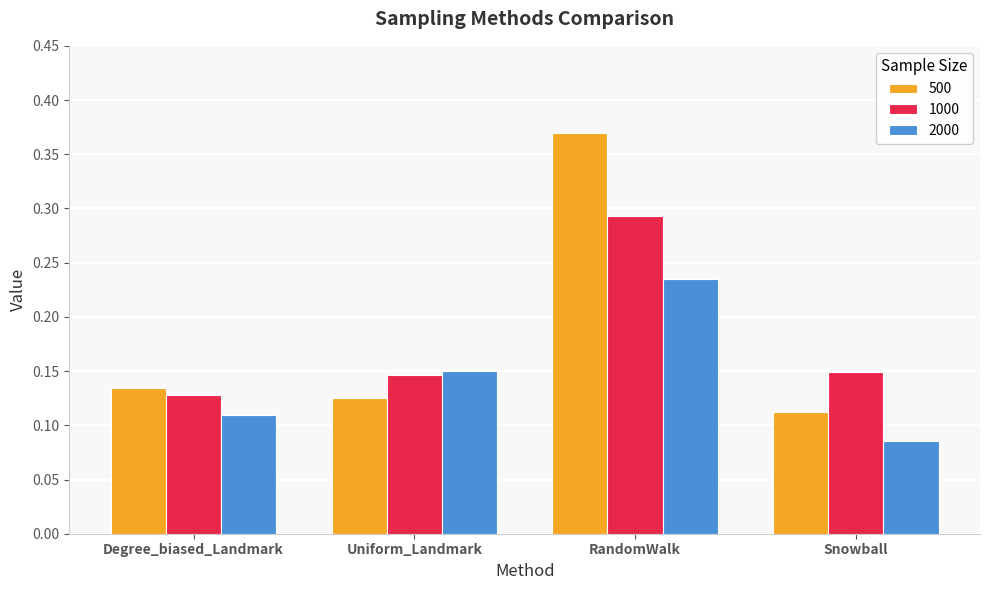

At which label is 2000 closest to 0?

Snowball